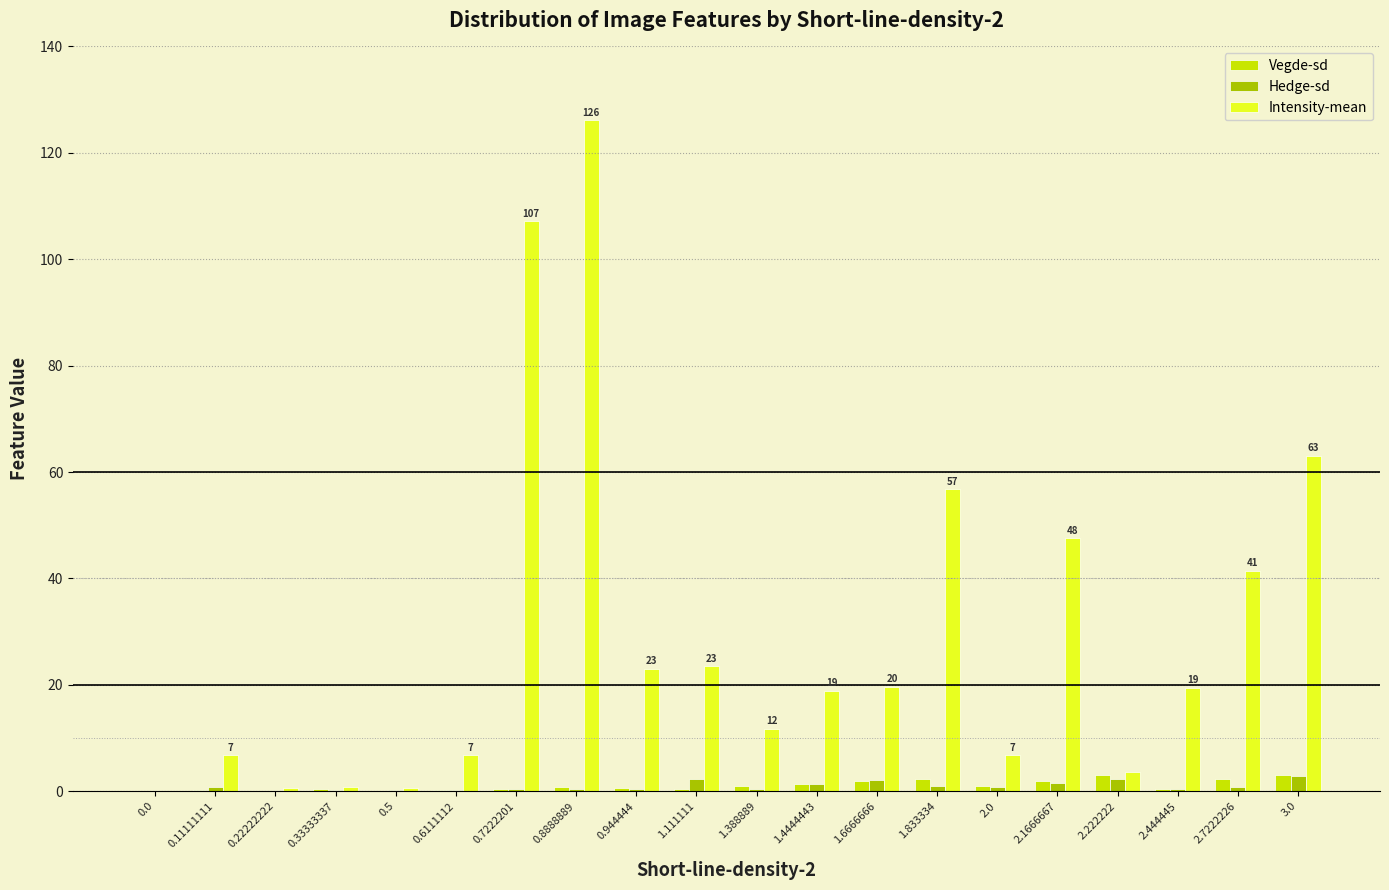

Count the number of data series in this chart.

3